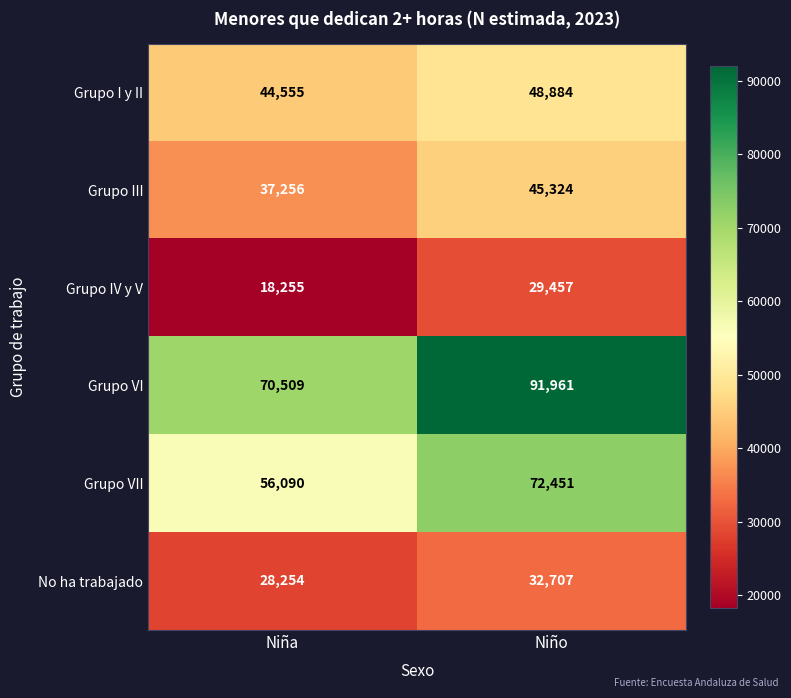

Rank the series at Niña from highest to lowest value.

Grupo VI, Grupo VII, Grupo I y II, Grupo III, No ha trabajado, Grupo IV y V